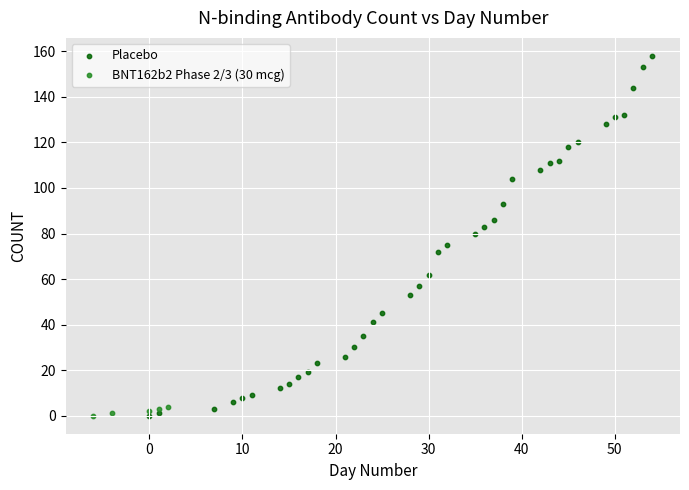

Which series has the largest Y range (max minus min)?

Placebo